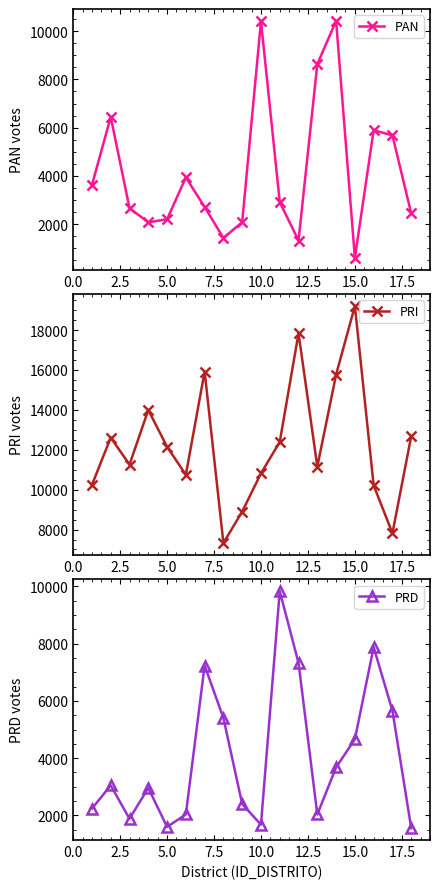

What is the sum of all PAN values?

75429